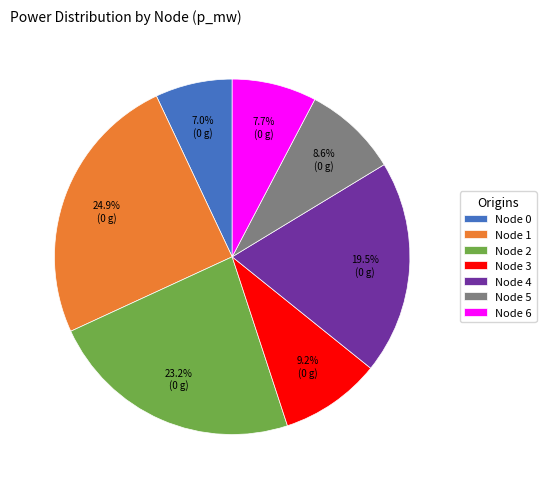

Combined, do Node 0 and Node 2 account for over 50%?

No